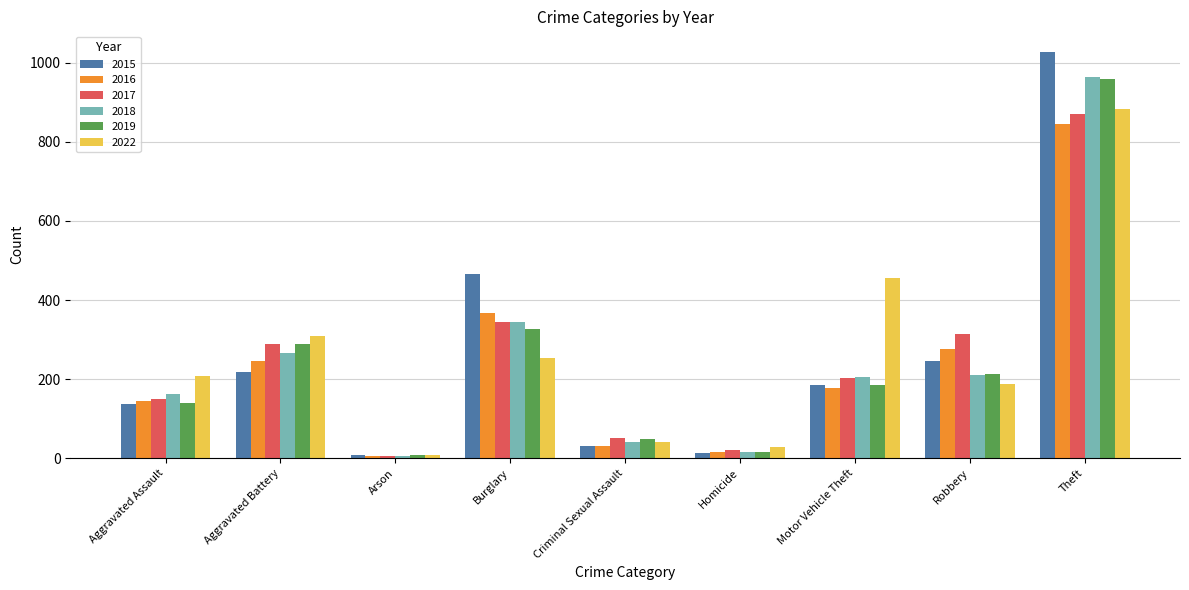

Which series changed the most between Criminal Sexual Assault and Motor Vehicle Theft?

2022